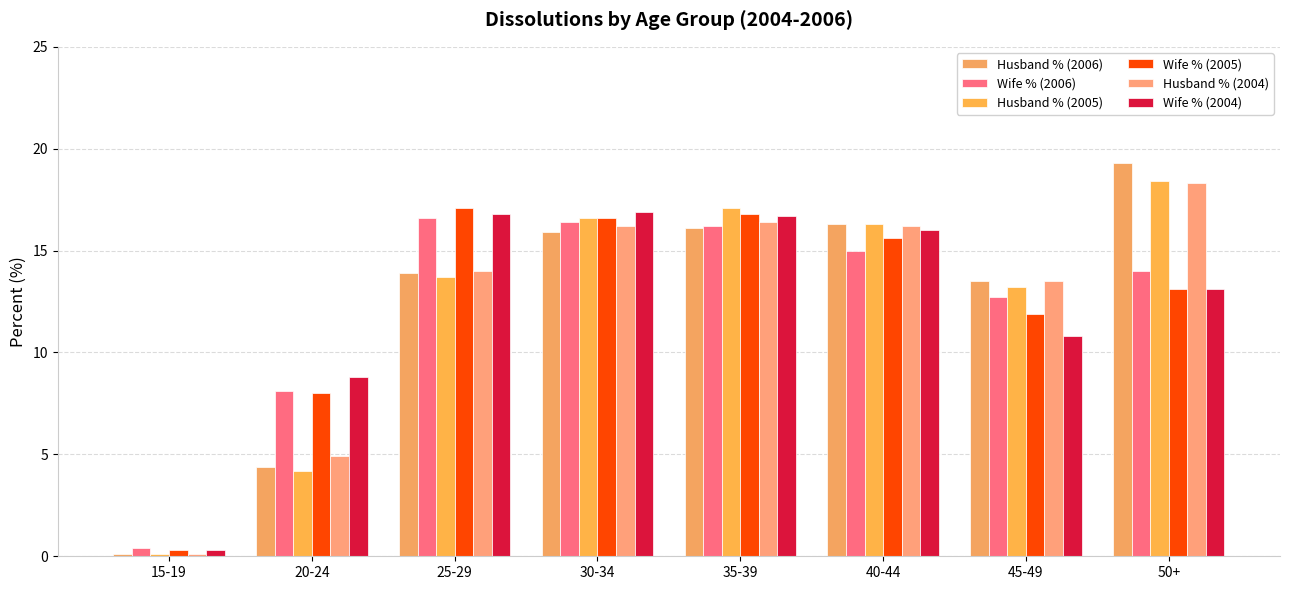

How many distinct data groups are displayed?

6